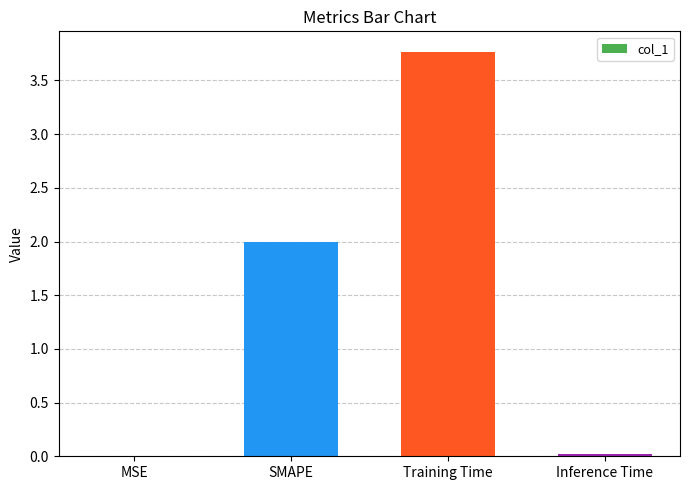

How many distinct data groups are displayed?

1